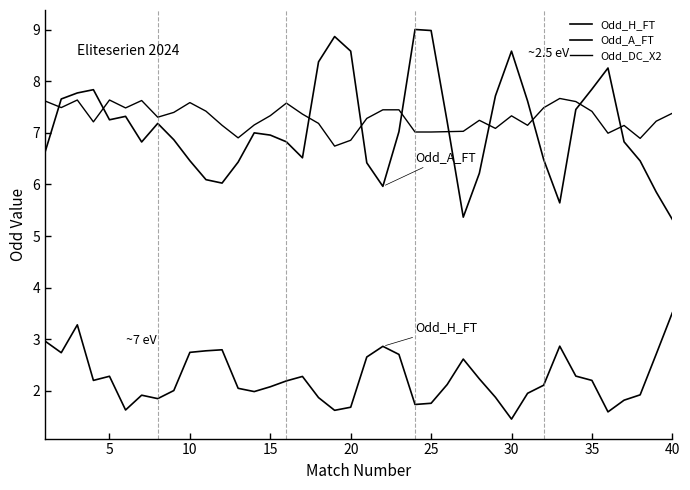

Does the chart have visible grid lines?

No